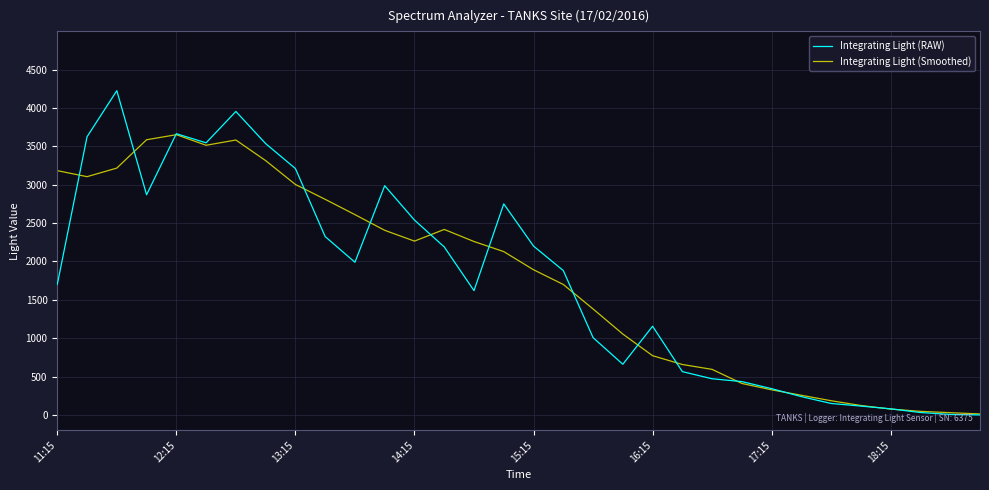

What is the maximum value for Integrating Light (Smoothed)?

3653.2